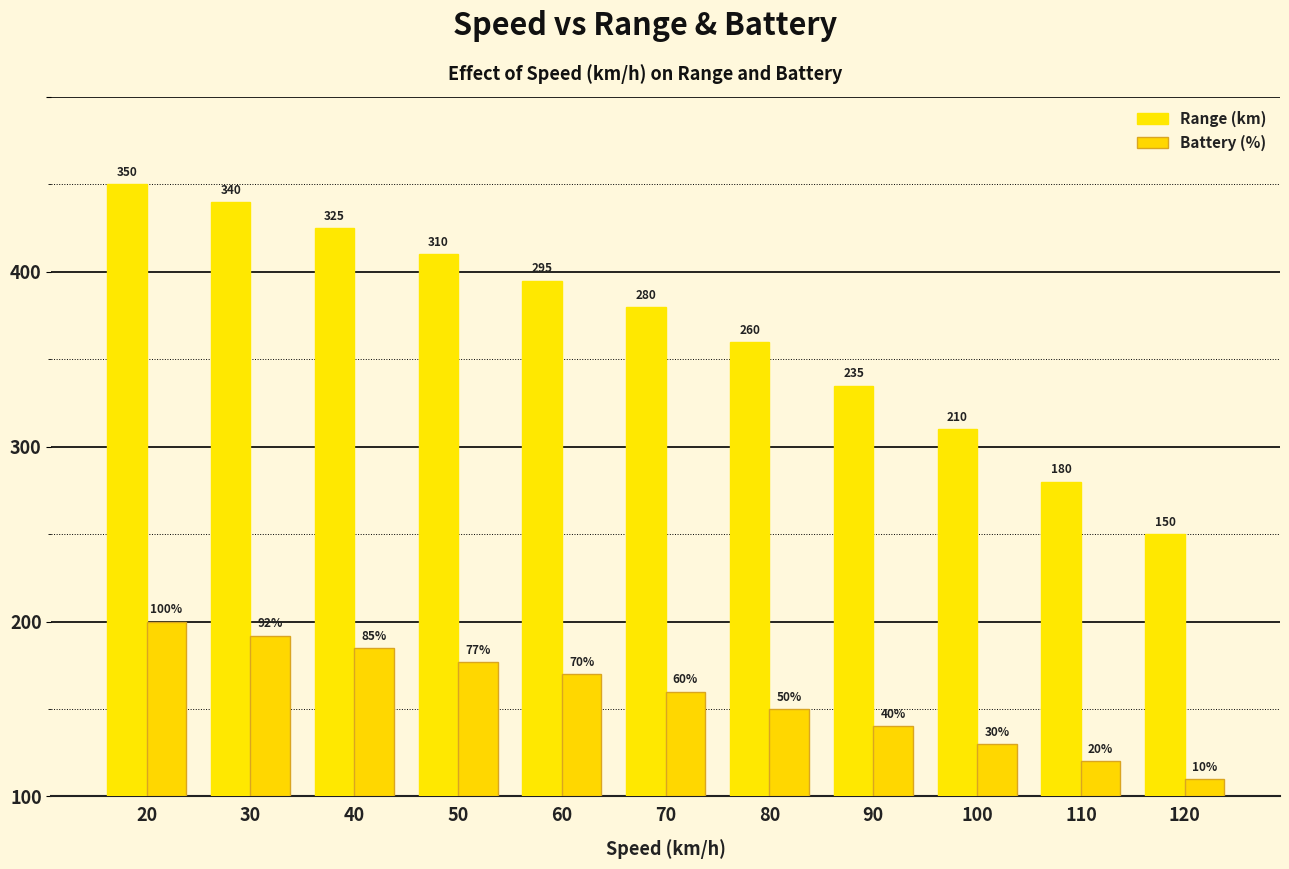

The value of Battery (%) at 100 is 30. True or false?

True